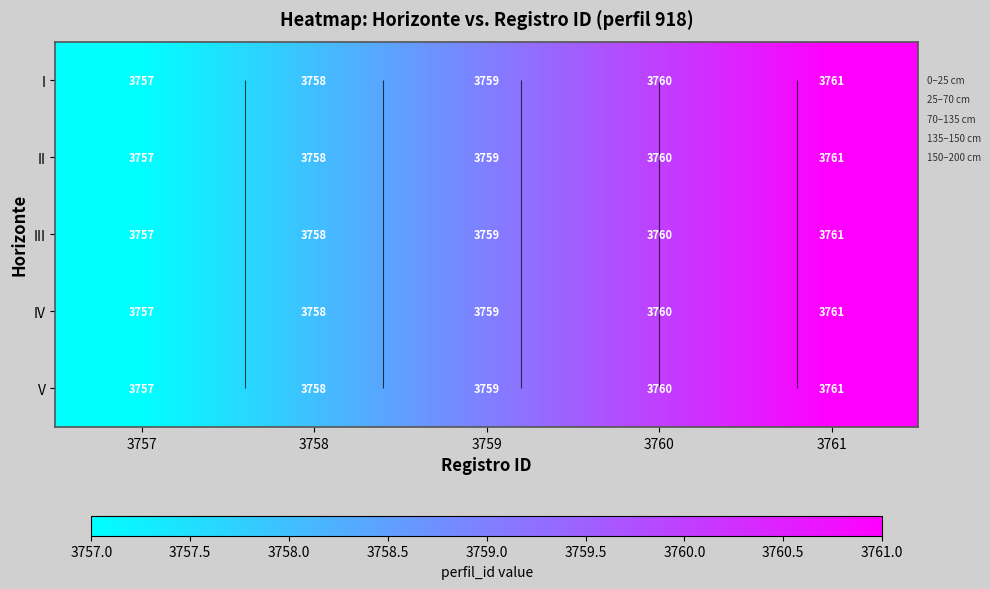

How many I values are between 3758 and 3760?

3